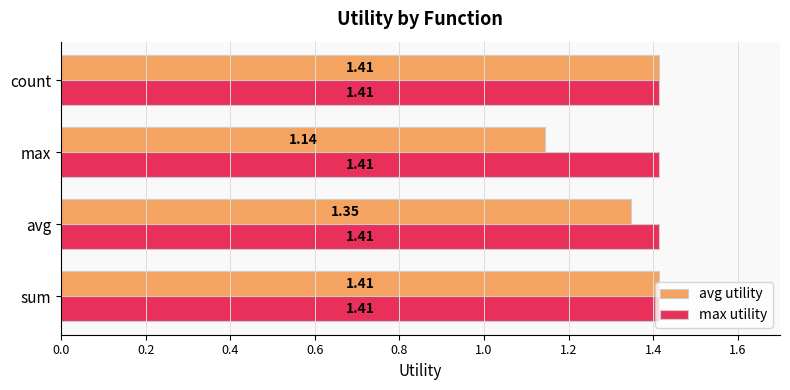

What is the total value across all series at avg?

2.8